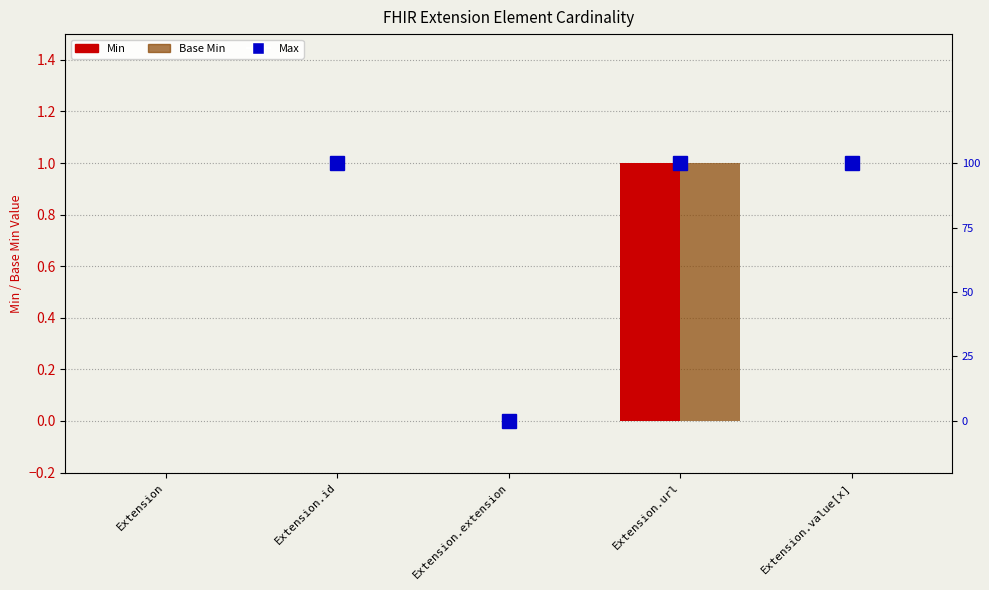

What is the label of the 2nd bar from the left?

Extension.id